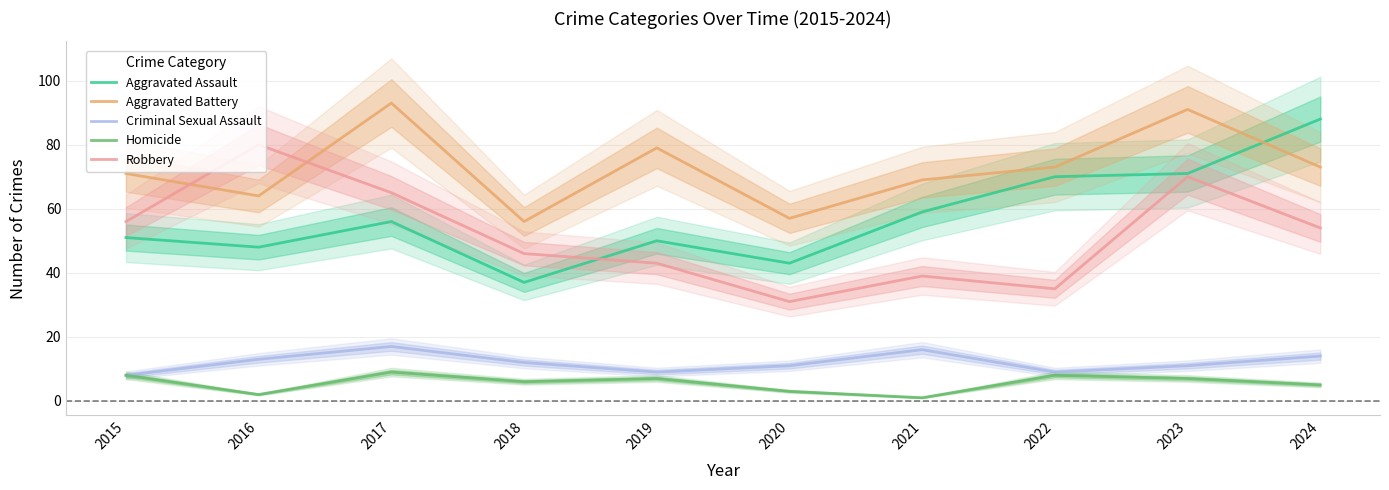

Is the value of Criminal Sexual Assault at 2019 greater than the value of Robbery at 2015?

No